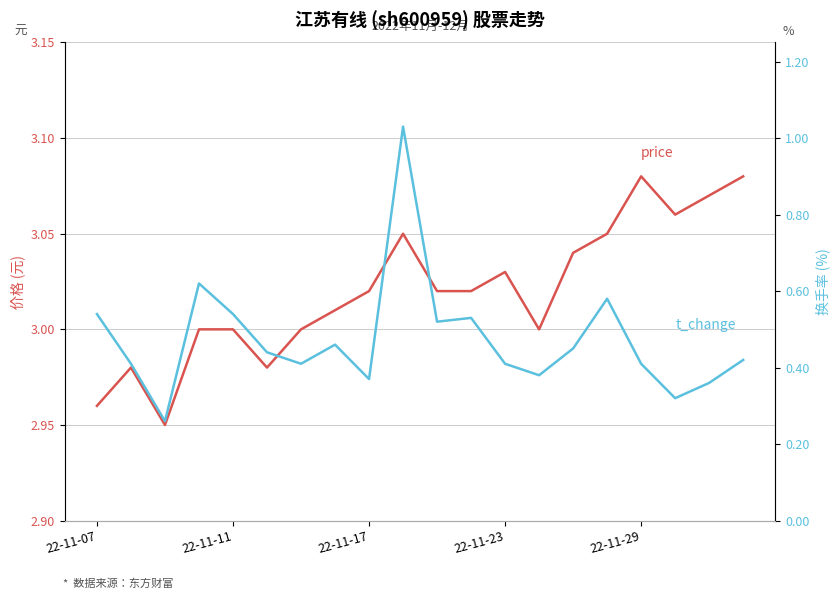

What is the difference between the maximum and minimum values in the price series?

0.1